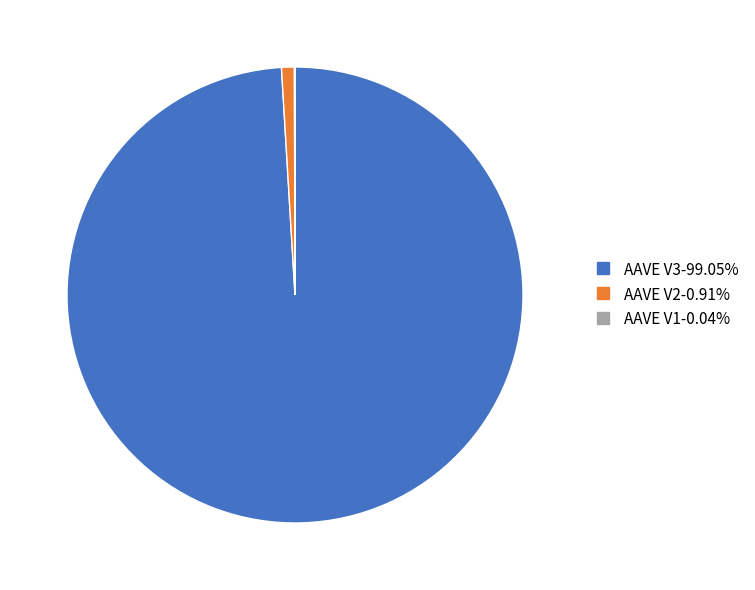

Is there a majority slice in this chart?

Yes